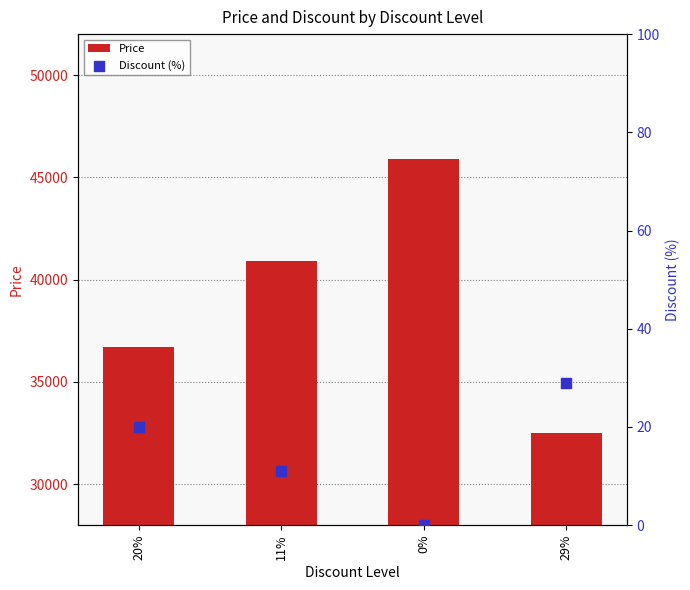

Is the value of Price at 11% greater than the value of Discount (%) at 11%?

Yes